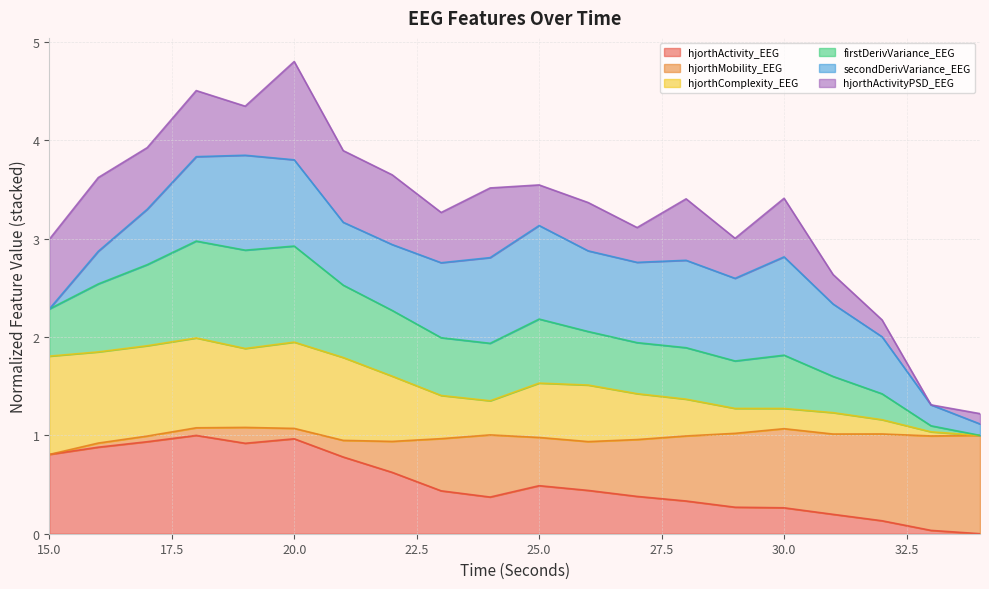

What are all the series names shown in the legend?

hjorthActivity_EEG, hjorthMobility_EEG, hjorthComplexity_EEG, firstDerivVariance_EEG, secondDerivVariance_EEG, hjorthActivityPSD_EEG